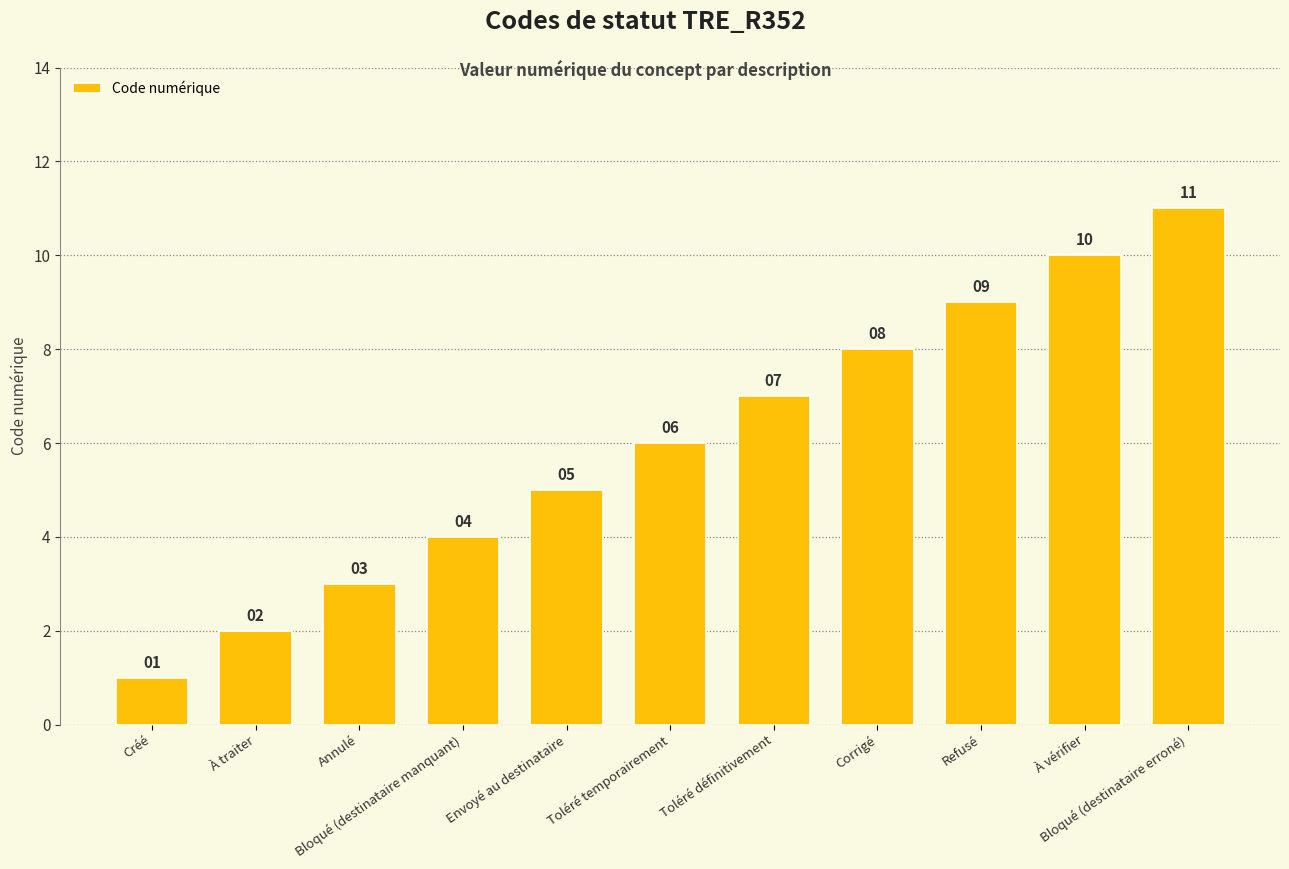

Reading left to right, transcribe all the data shown in this chart.

1	2	3	4	5	6	7	8	9	10	11